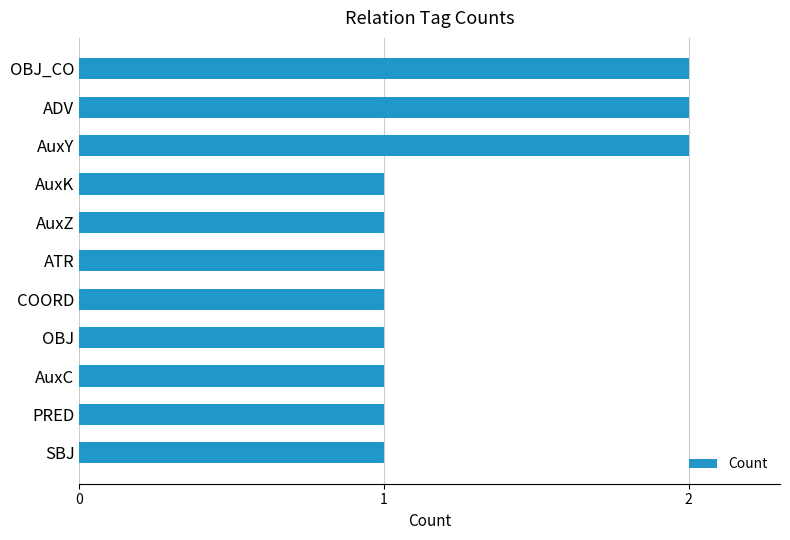

What is the maximum value shown in the chart?

2